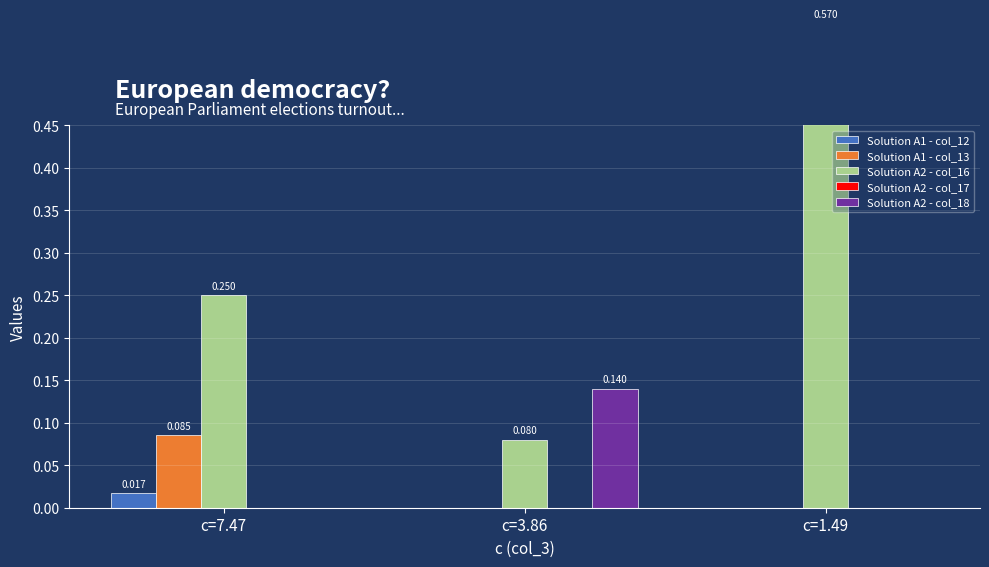

Rank the series by their maximum value, from highest to lowest.

Solution A2 - col_16, Solution A2 - col_18, Solution A1 - col_13, Solution A1 - col_12, Solution A2 - col_17